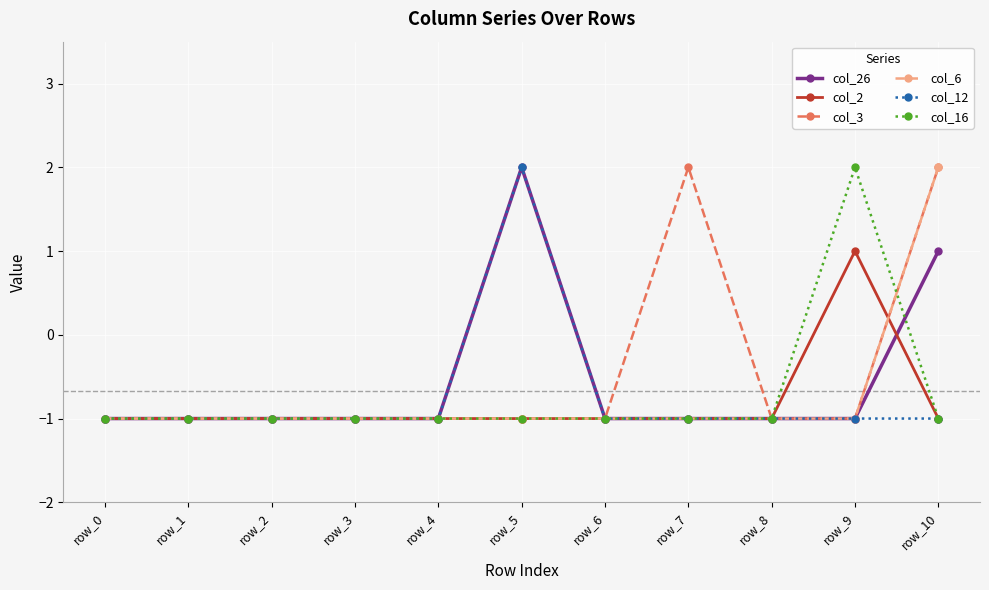

At which category is the sum across all series the highest?

row_10